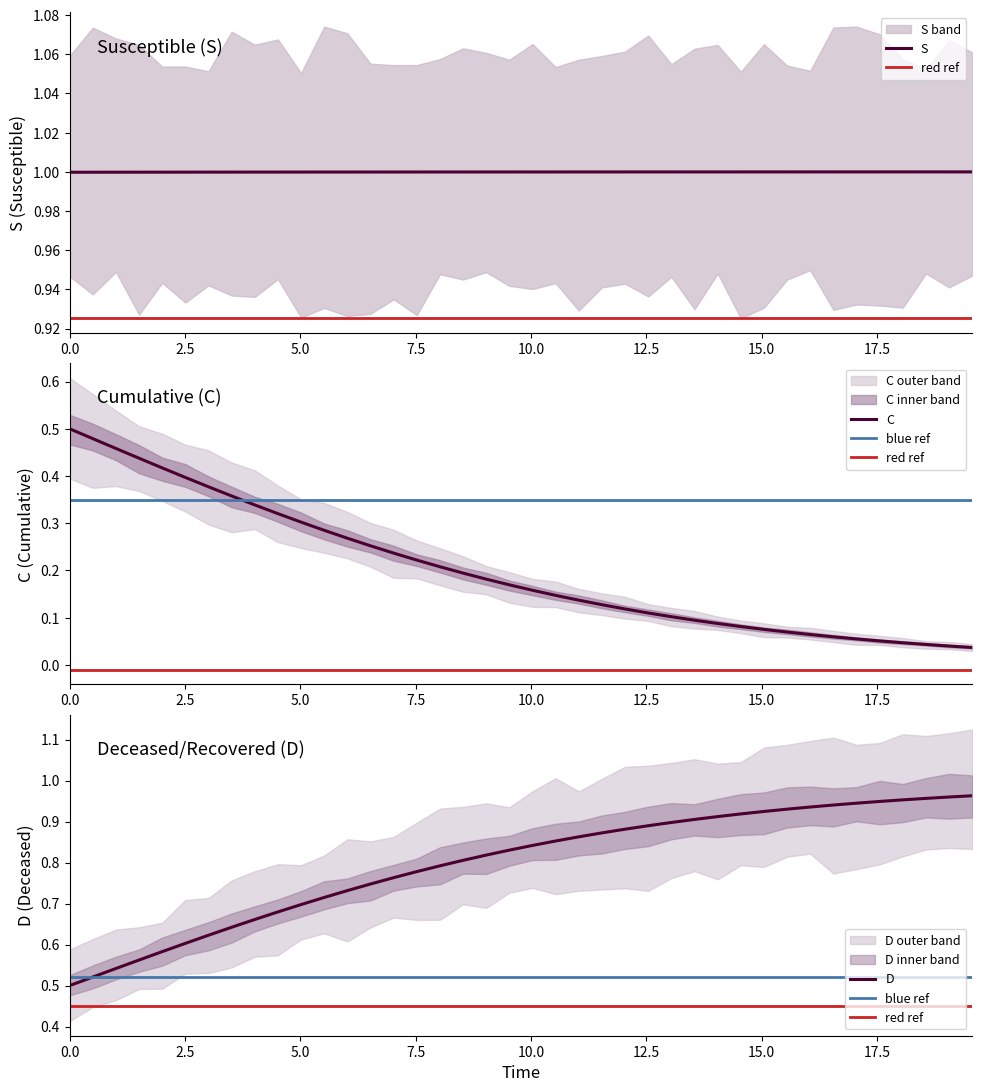

What is the value of the C point at the 3rd from the left?

0.5